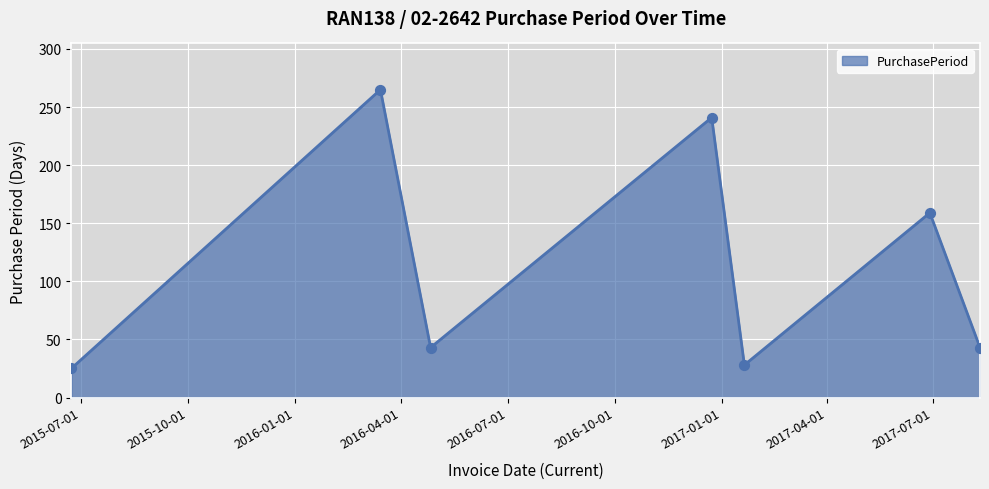

How many interior local peaks (higher than both neighbors) does the data have?

3